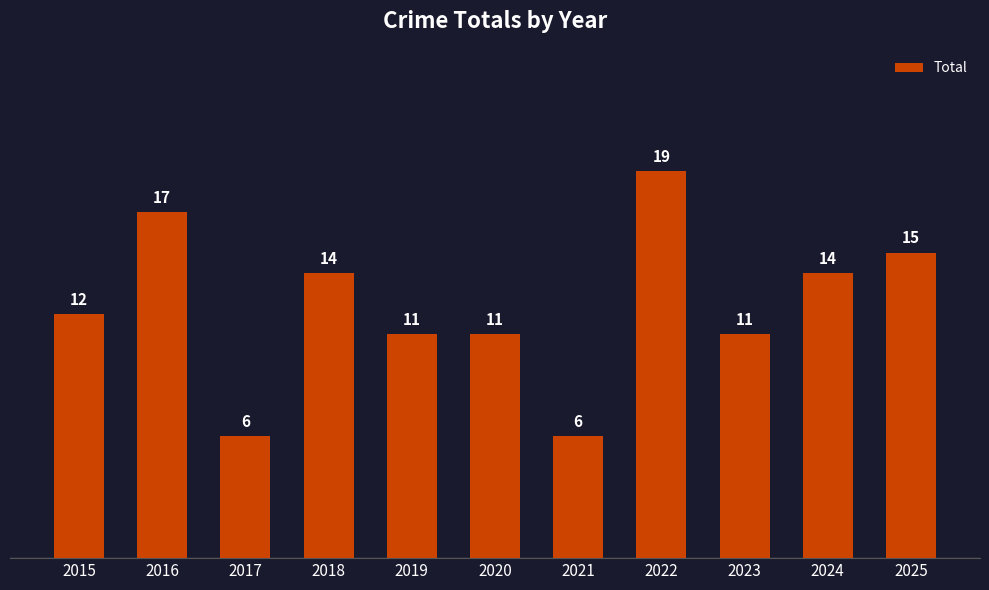

What is the value of the 7th bar from the left?

6